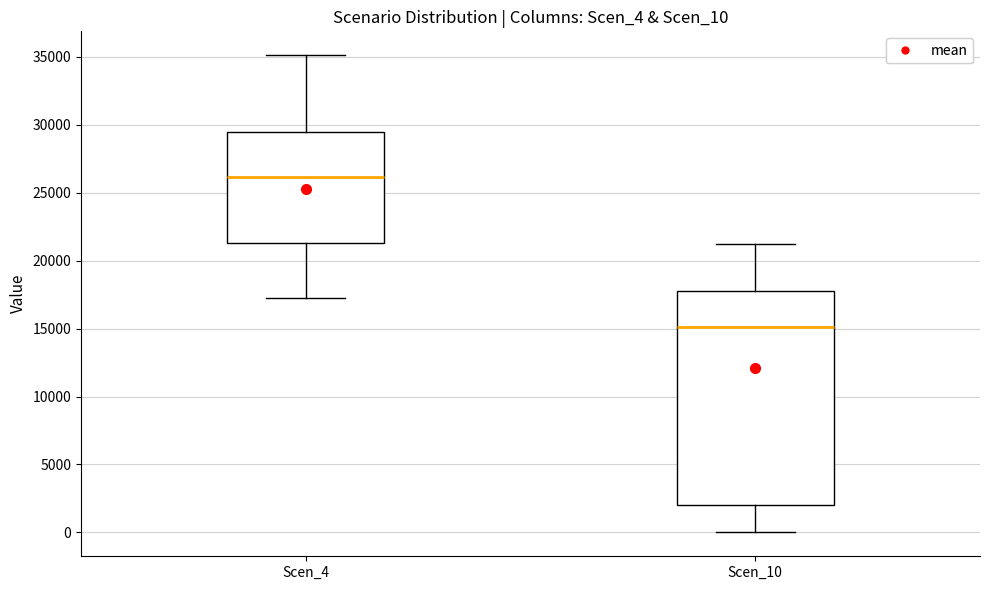

Reading left to right, read every box against the y-axis: the position of its median line, the range the box covers, and the ends of its whiskers. The values are not printed on the chart, so give them approximately, as read against the axis.

Scen_4: median 26000, box 21500 to 29500, whiskers 17000 to 35000
Scen_10: median 15000, box 2000 to 18000, whiskers 0 to 21500